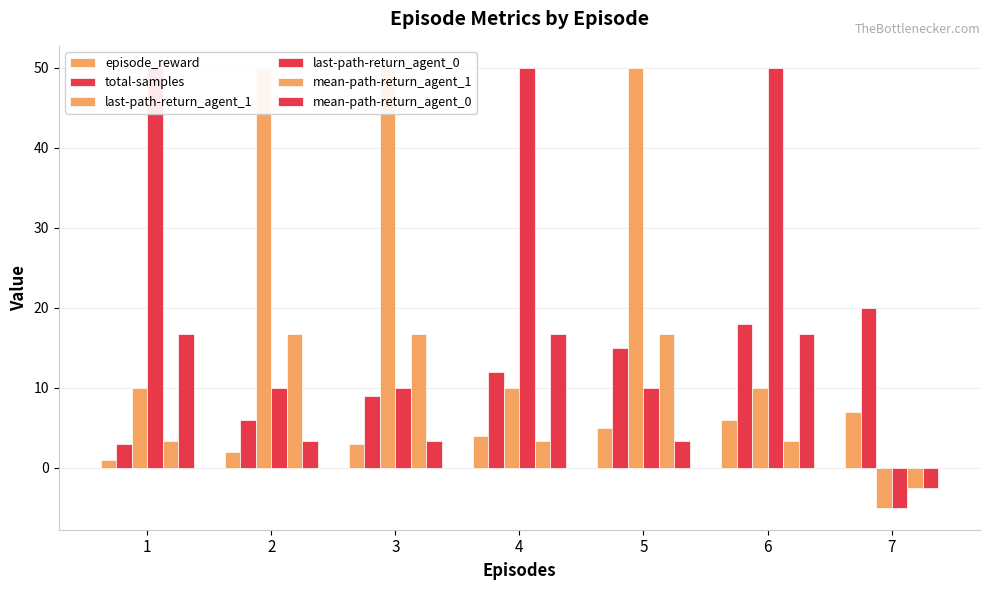

Is it true that mean-path-return_agent_1 equals 16.7 at 5?

True